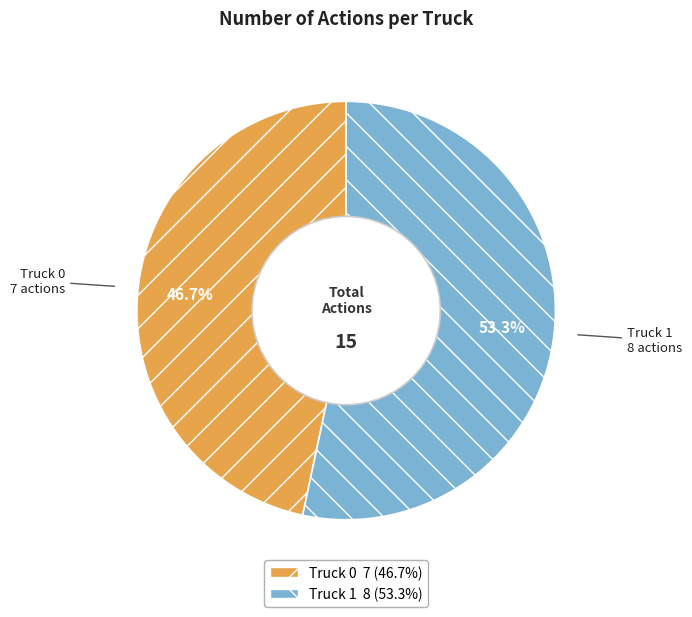

True or false: Truck 1 accounts for 44% of the total.

False